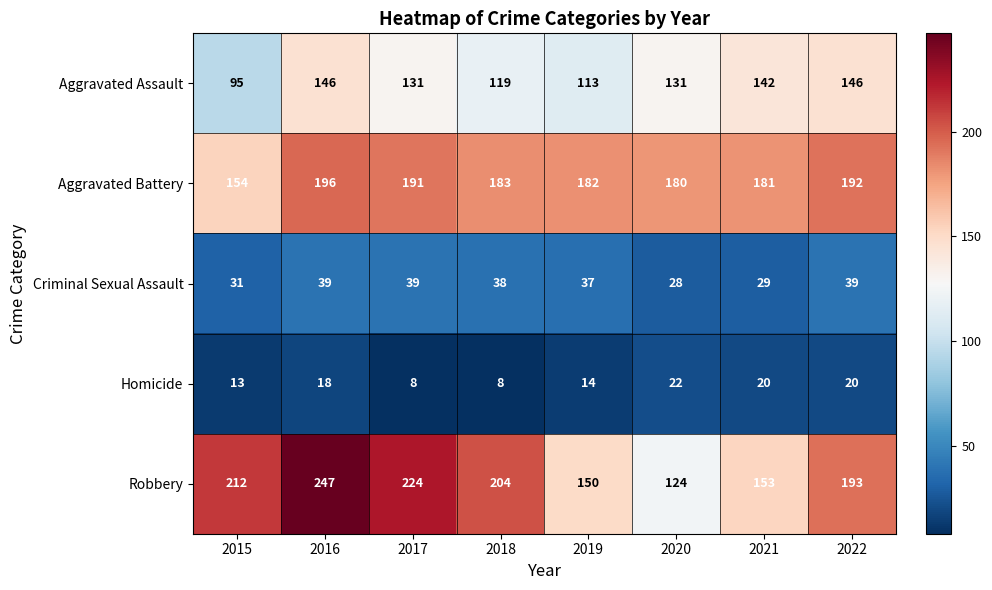

What is the approximate value of Aggravated Assault at 2021?

142